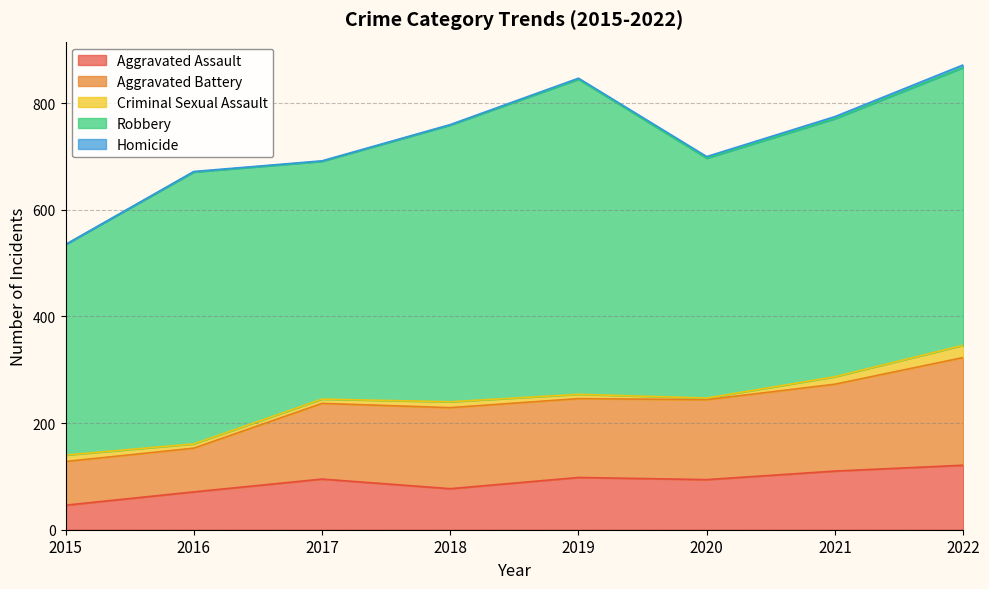

What is the greatest value displayed?

591